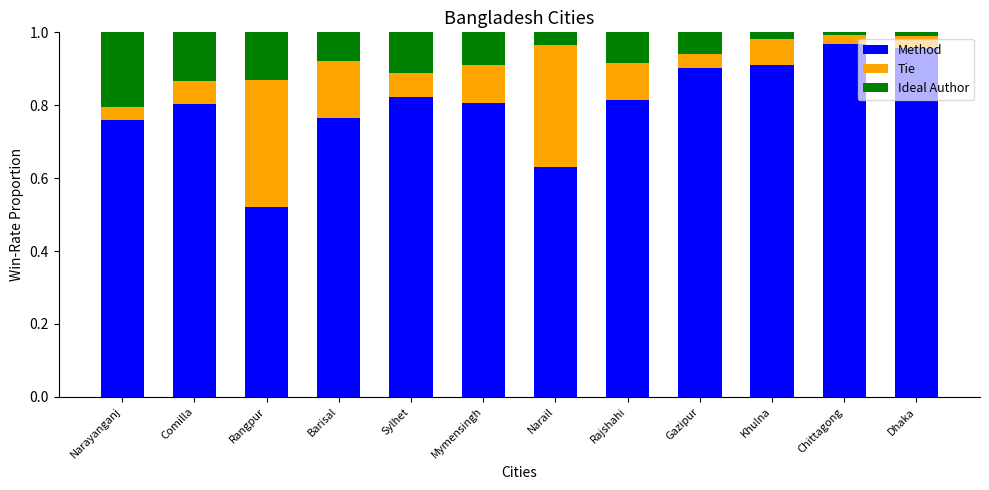

Is it true that Method equals 0.8 at Narayanganj?

True